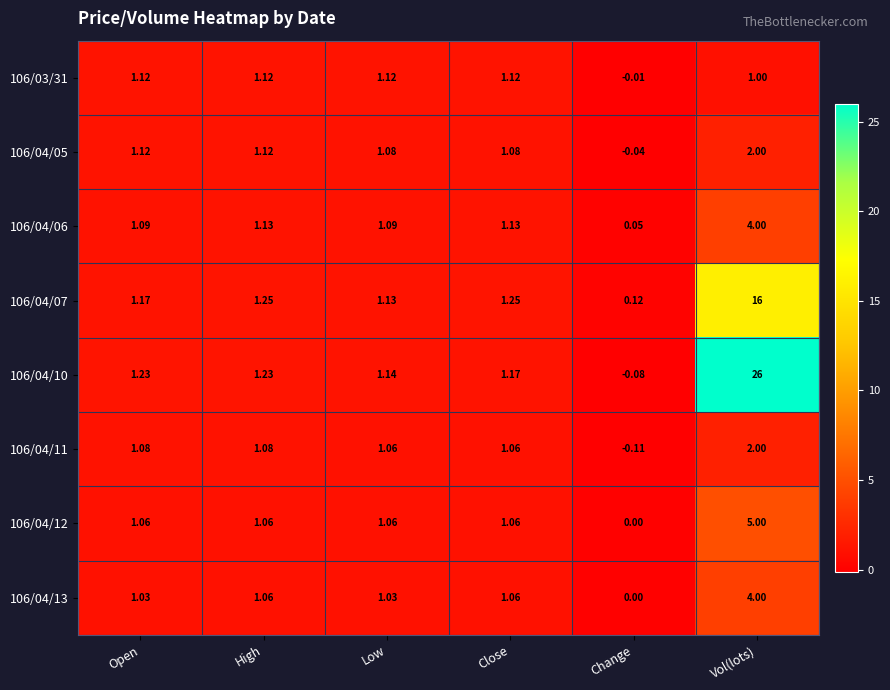

How many data points does each series have?

6